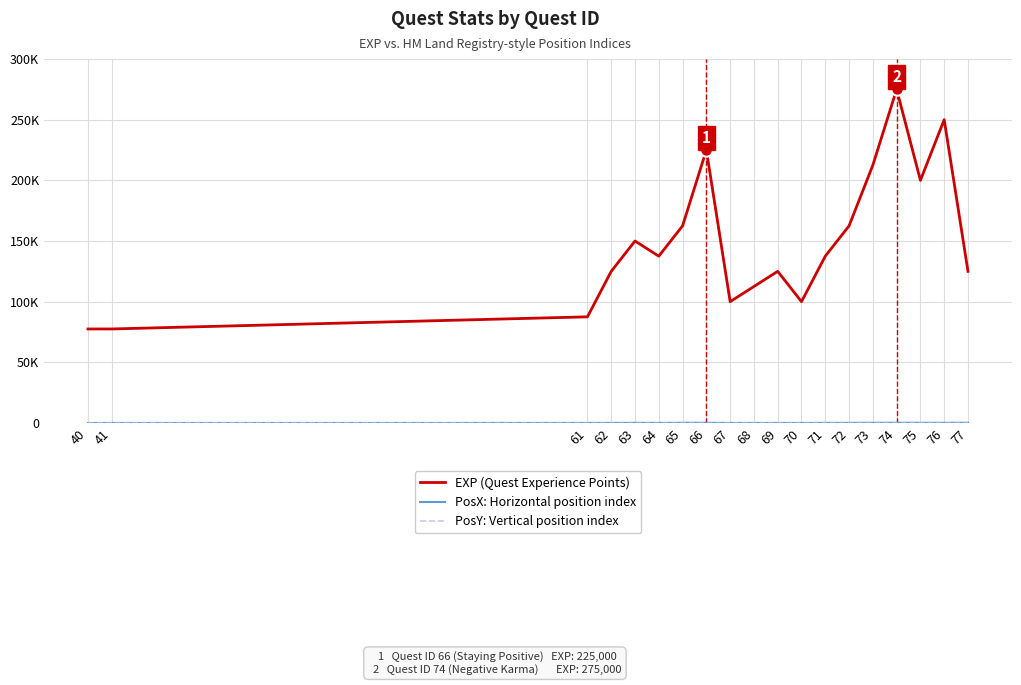

At how many categories does at least one series exceed 186978?

5